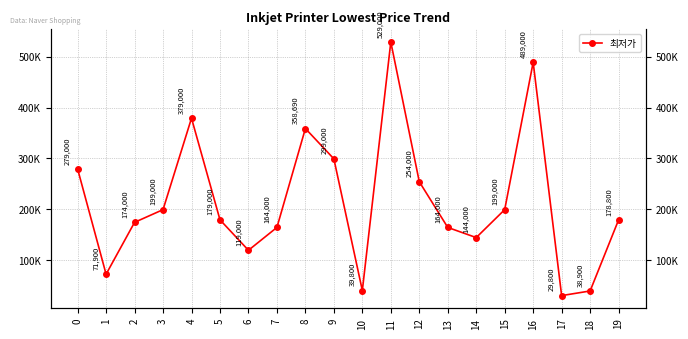

Rank the categories by value from highest to lowest.

11, 16, 4, 8, 9, 0, 12, 3, 15, 5, 19, 2, 7, 13, 14, 6, 1, 10, 18, 17